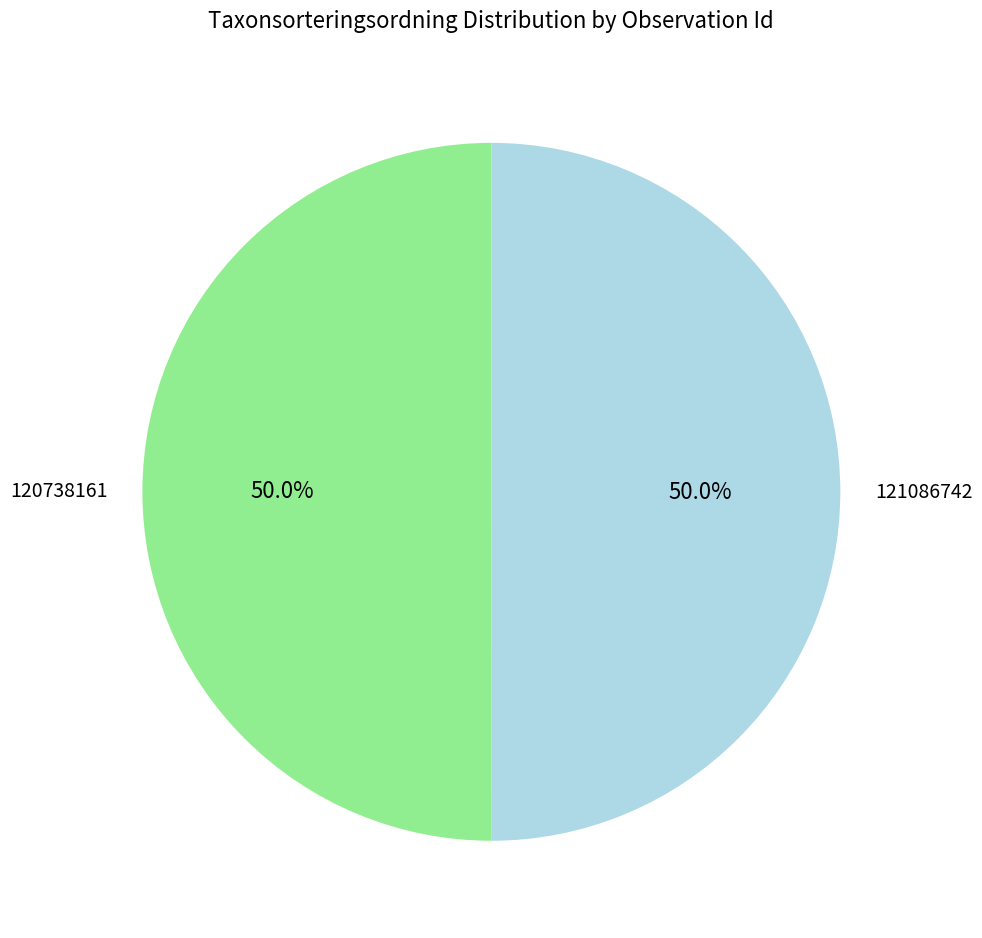

What percentage is the 121086742 slice, to the nearest percent?

50%